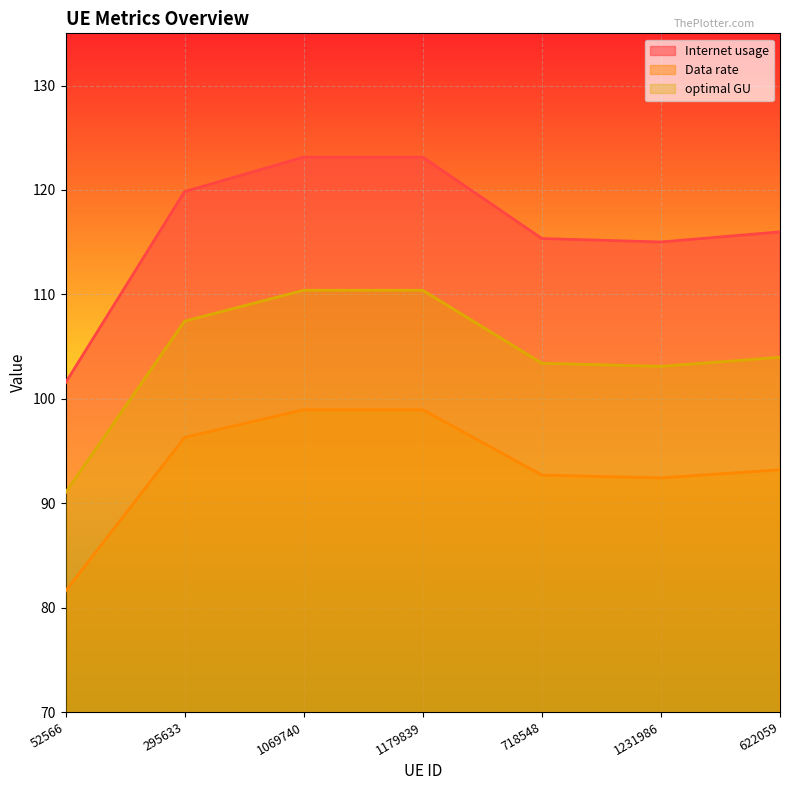

True or false: optimal GU has more than 2 interior local peaks.

False